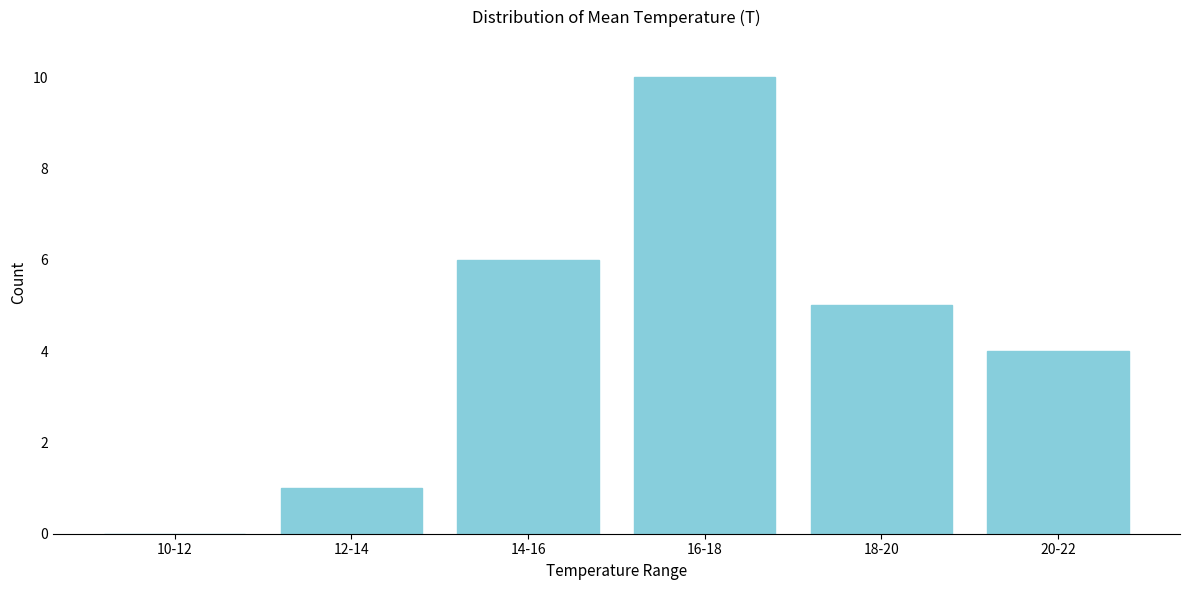

Reading right to left, transcribe all the data shown in this chart.

20-22=4	18-20=5	16-18=10	14-16=6	12-14=1	10-12=0